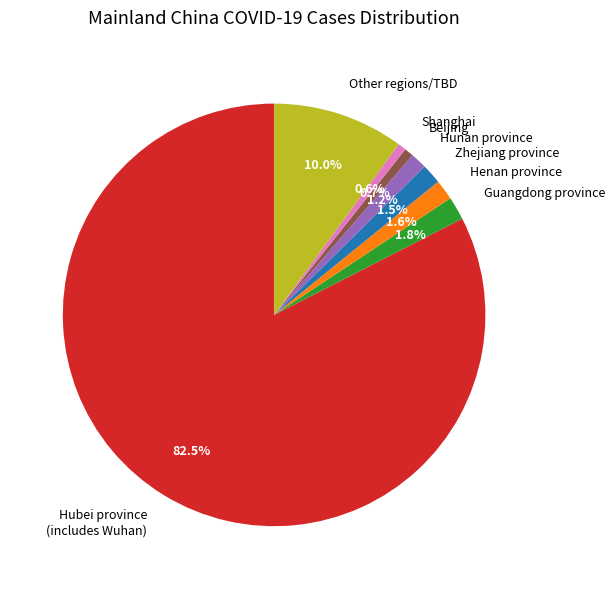

To the nearest percent, what is the difference between the largest and smallest slice percentages?

82%